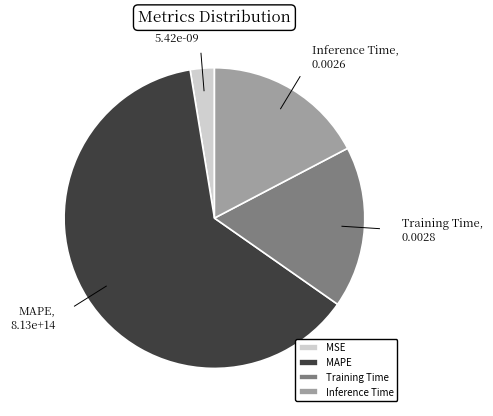

Is it true that Training Time is 17% of the pie?

True